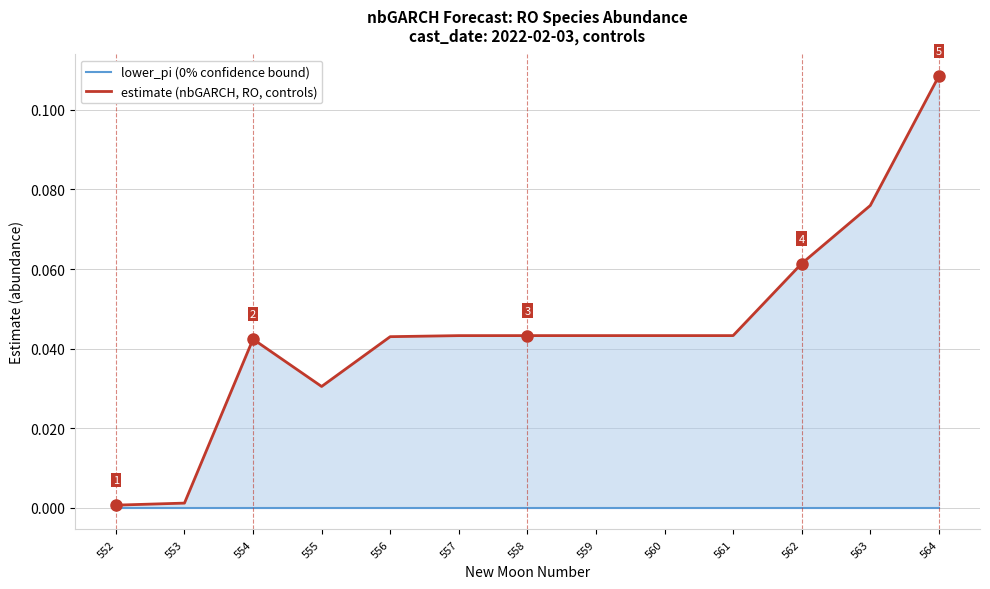

True or false: lower_pi (0% confidence bound) and estimate (nbGARCH, RO, controls) cross at least once.

False